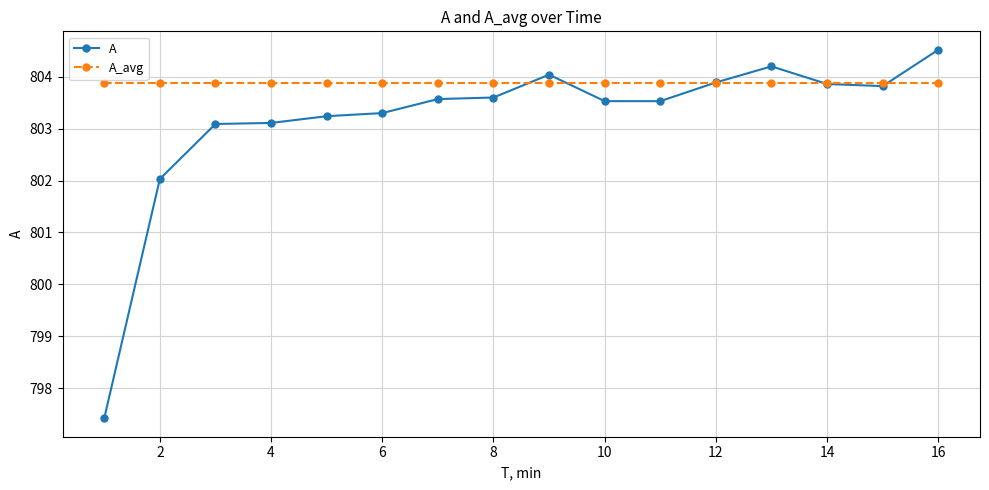

List the series in order of their peak value, highest first.

A, A_avg